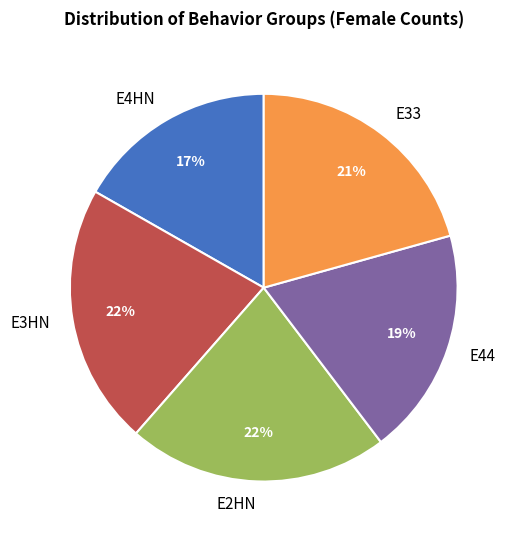

Count the number of slices in the pie.

5